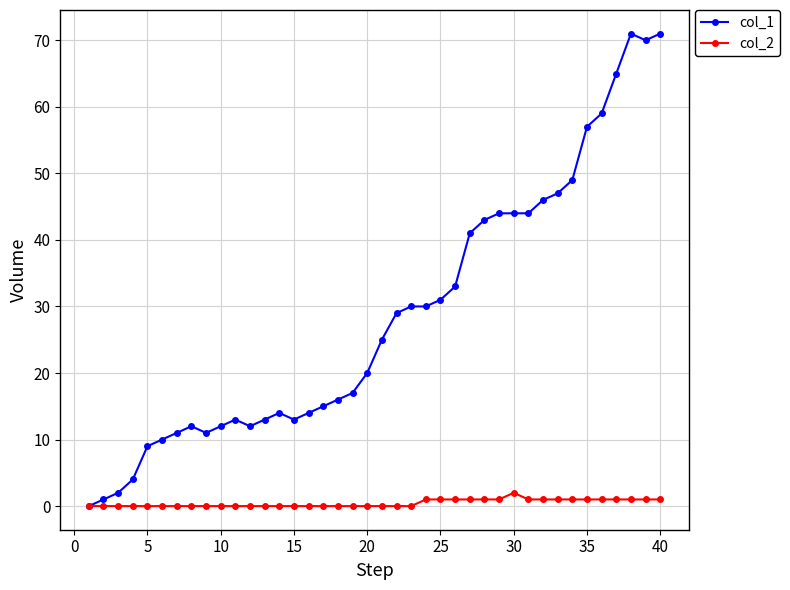

What is the average value of the col_1 series?

29